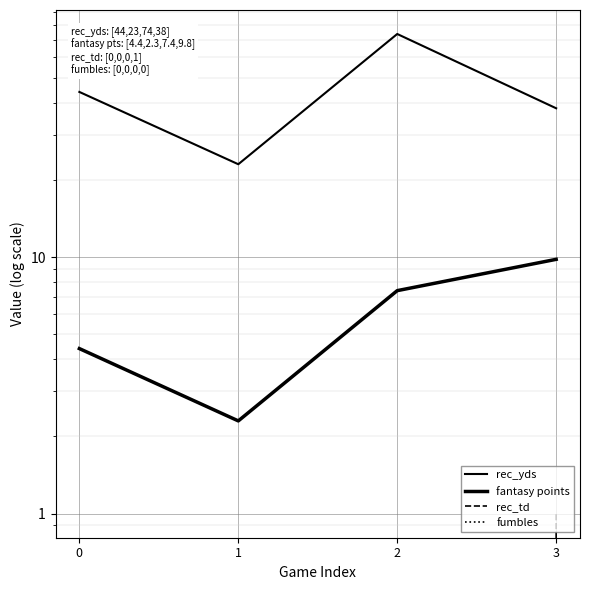

True or false: rec_yds and fantasy points intersect in this chart.

False